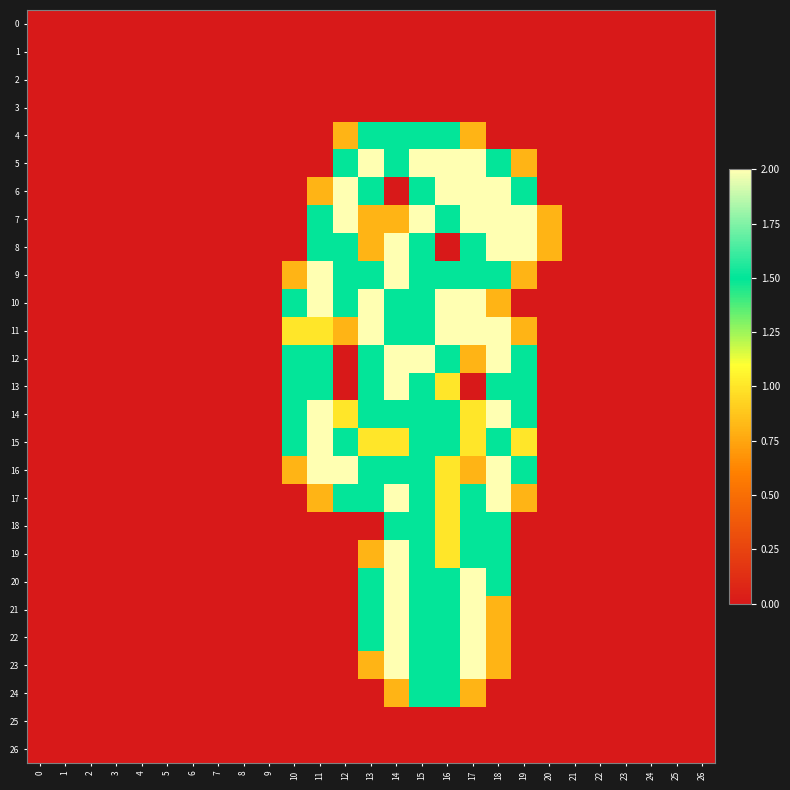

How many distinct data groups are displayed?

27